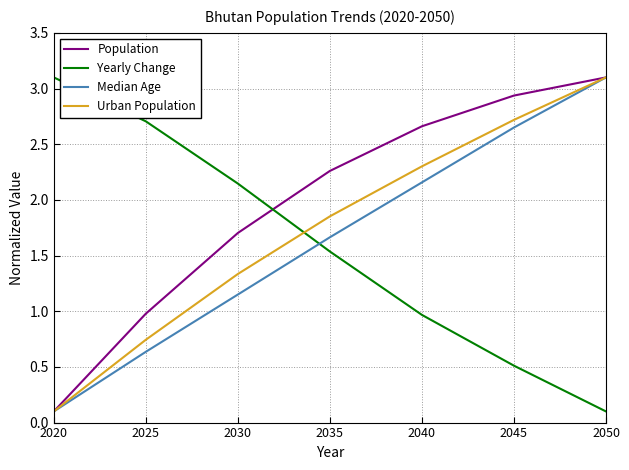

At 2040, list the series in order from largest to smallest.

Population, Urban Population, Median Age, Yearly Change